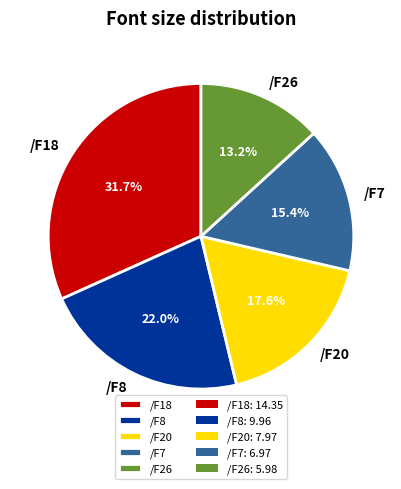

What percentage do /F7 and /F26 together represent?

28.6%